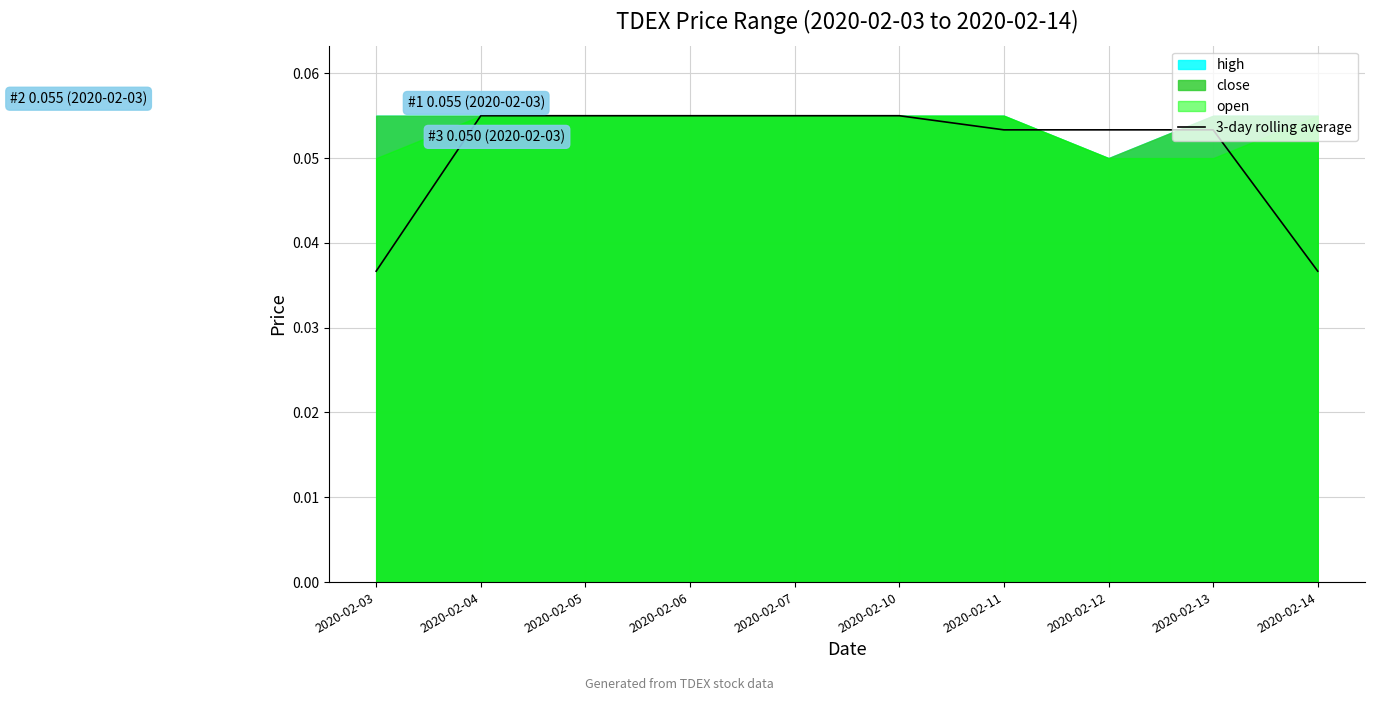

Reading left to right, list all the values displayed in this chart.

0.0	0.1	0.1	0.1	0.1	0.1	0.1	0.1	0.1	0.0